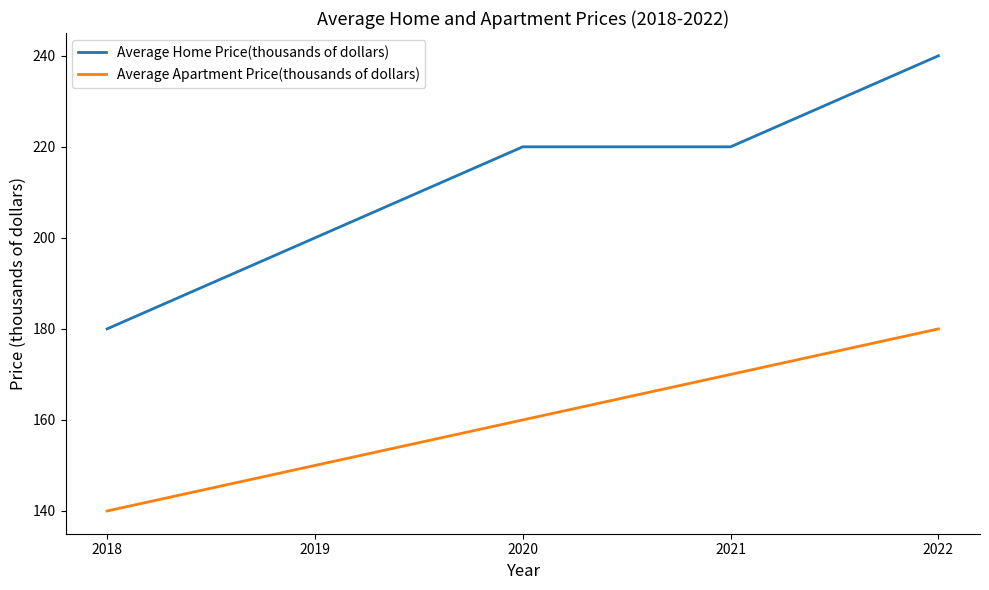

Is it true that Average Home Price(thousands of dollars) equals 357 at 2020?

False